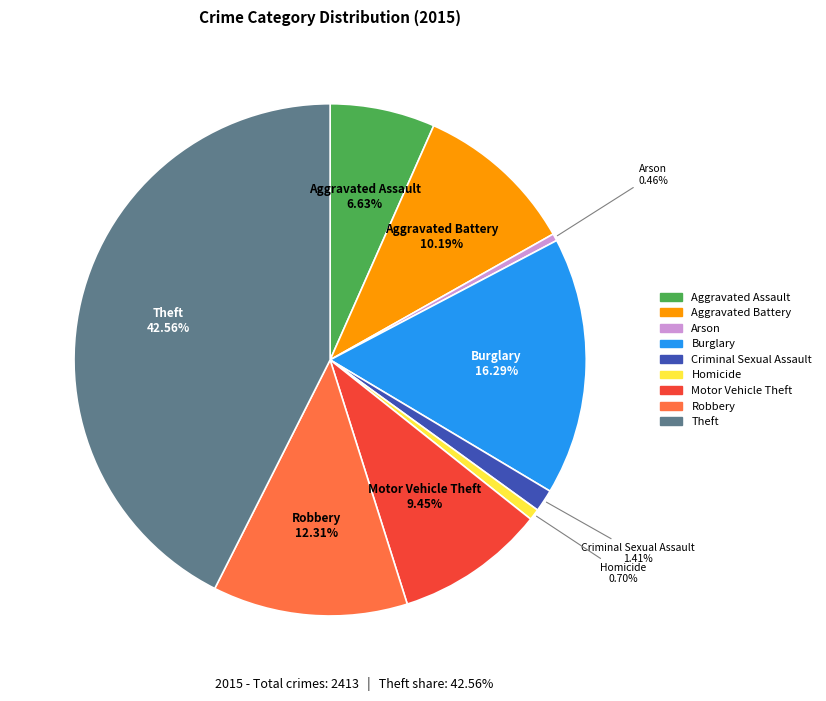

Is Aggravated Assault the majority of the pie?

No